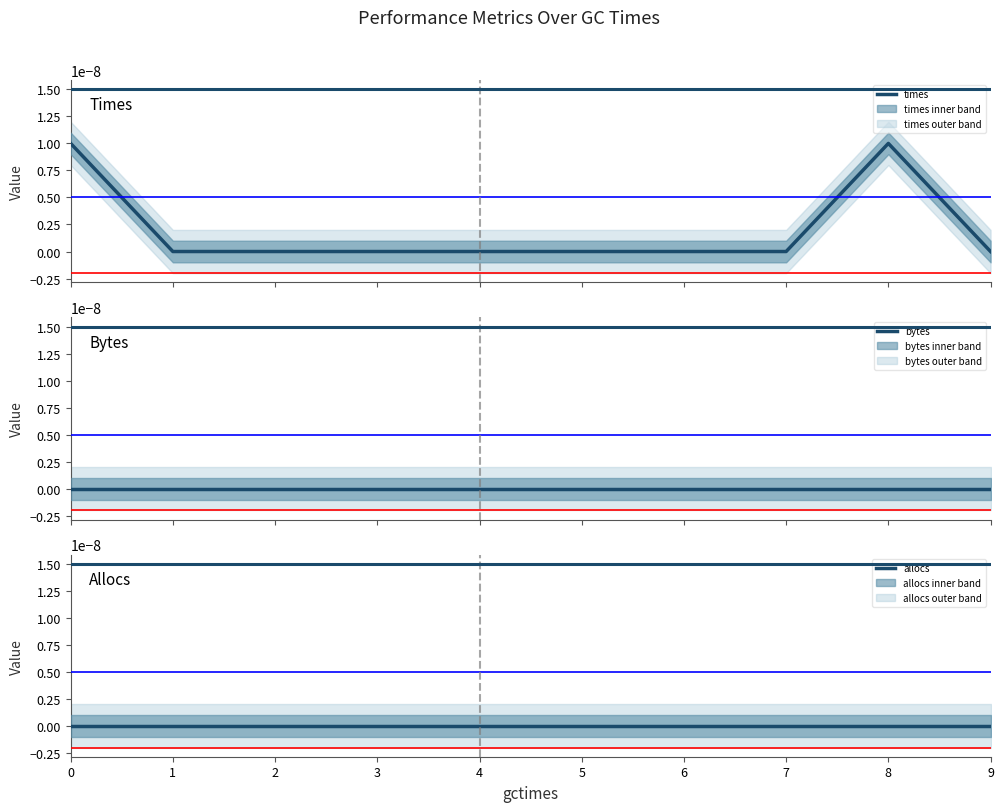

Which series has the largest total across all categories?

times